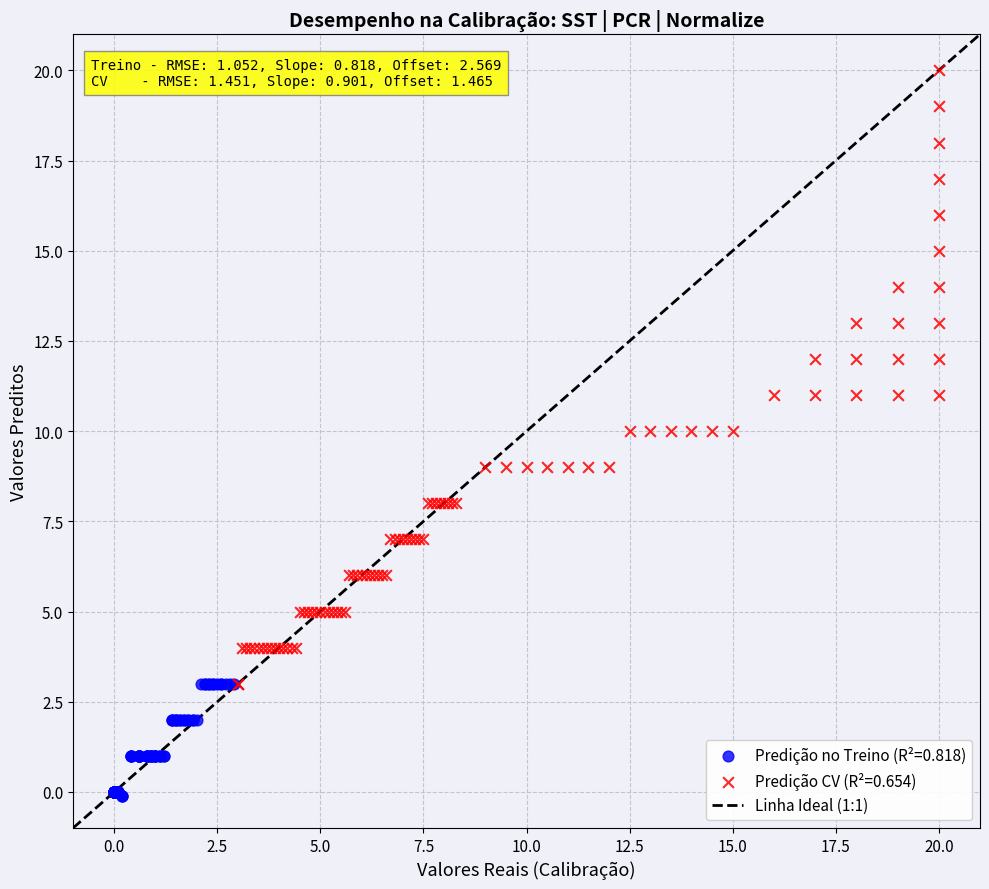

Which series contains the lowest Y value?

Predição no Treino (R²=0.818)